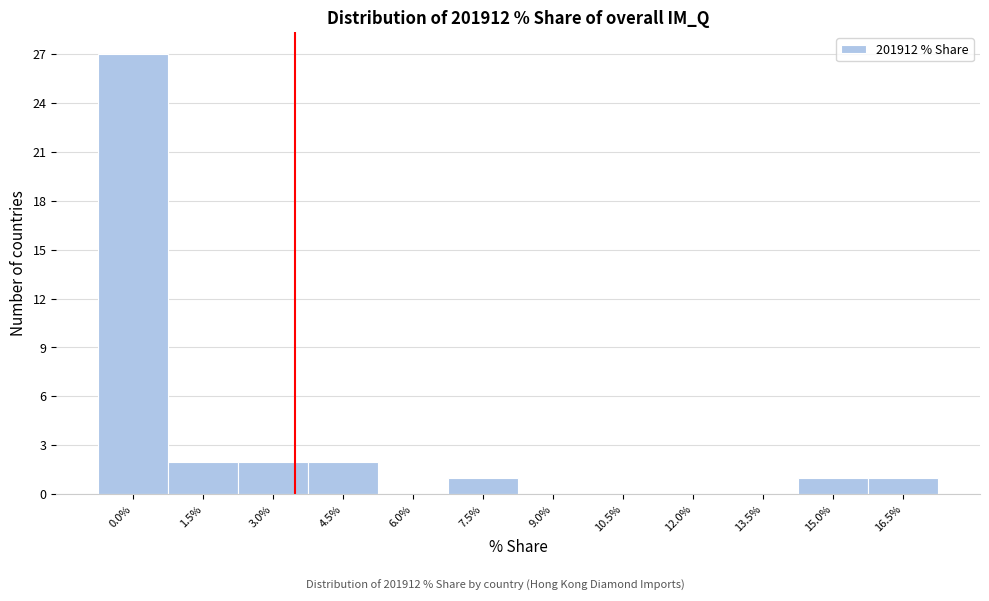

Reading right to left, what are all the values shown in this chart?

16.5%=1	15.0%=1	13.5%=0	12.0%=0	10.5%=0	9.0%=0	7.5%=1	6.0%=0	4.5%=2	3.0%=2	1.5%=2	0.0%=27